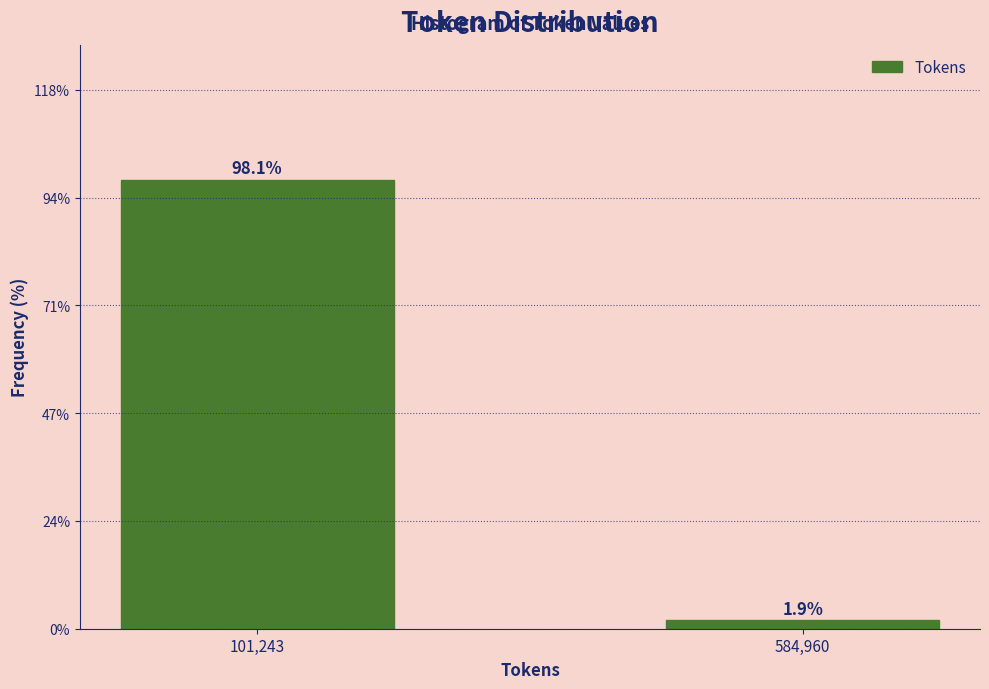

Reading left to right, extract all data points from this chart.

101,243=98.1	584,960=1.9